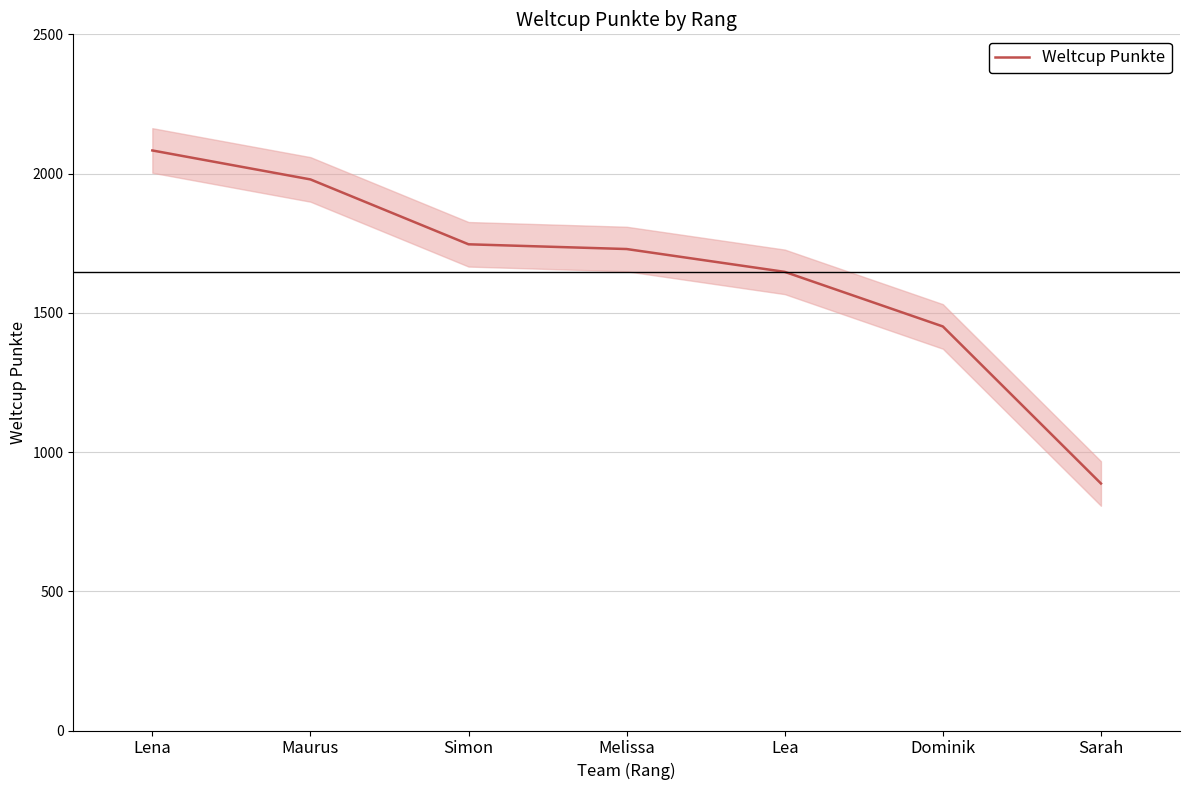

List the labels in order of value, largest first.

Lena, Maurus, Simon, Melissa, Lea, Dominik, Sarah